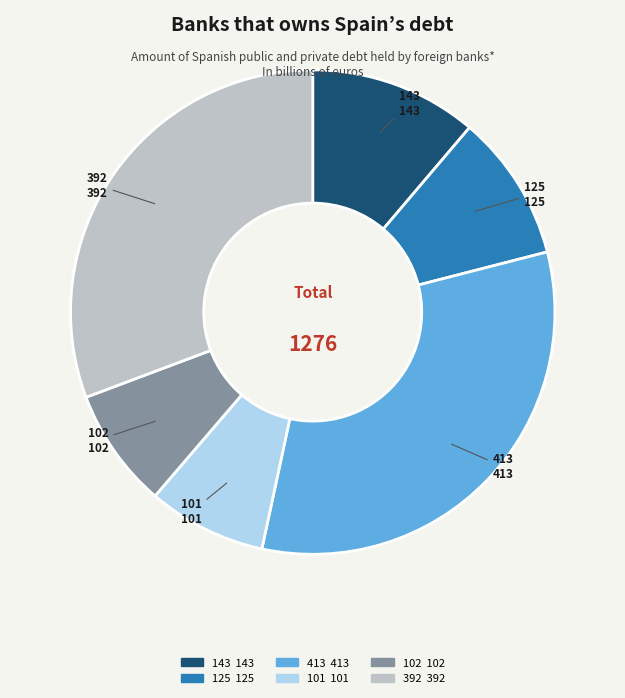

What is the largest slice in the pie chart?

413